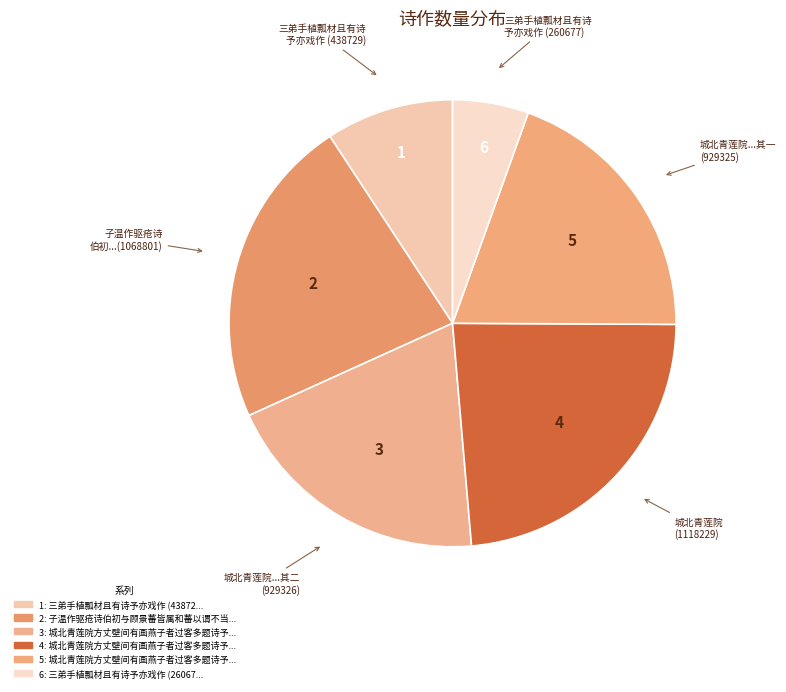

Count the number of slices in the pie.

6